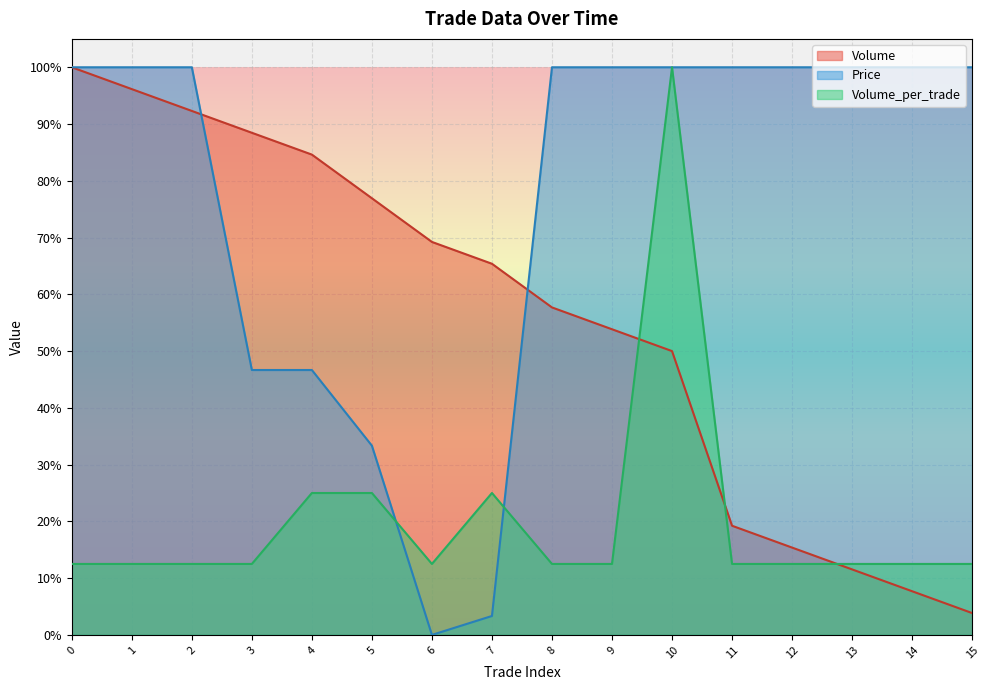

Where is the first local minimum for Price?

6